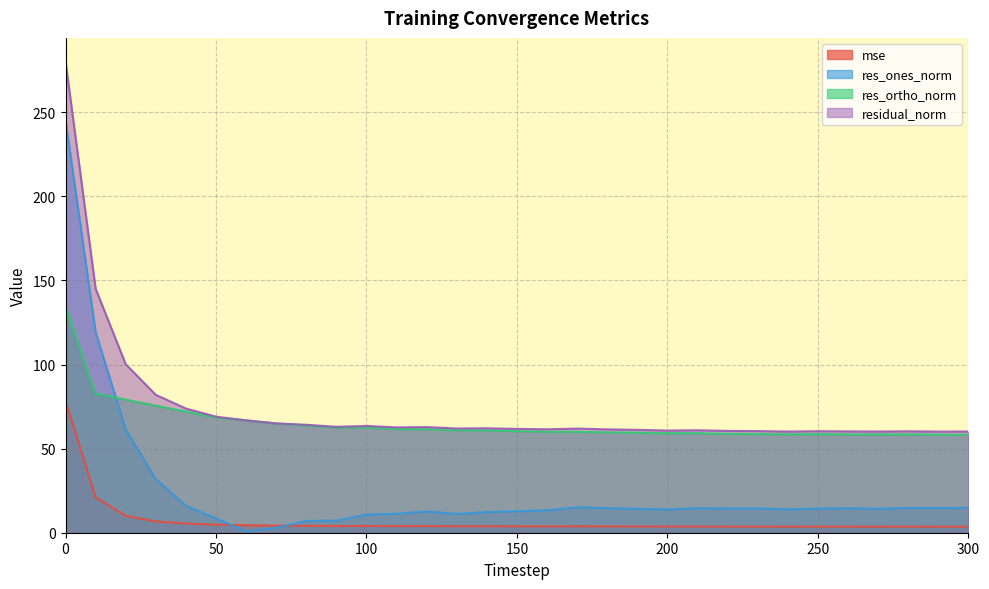

What is the difference between the res_ones_norm values at 270 and 210?

0.4